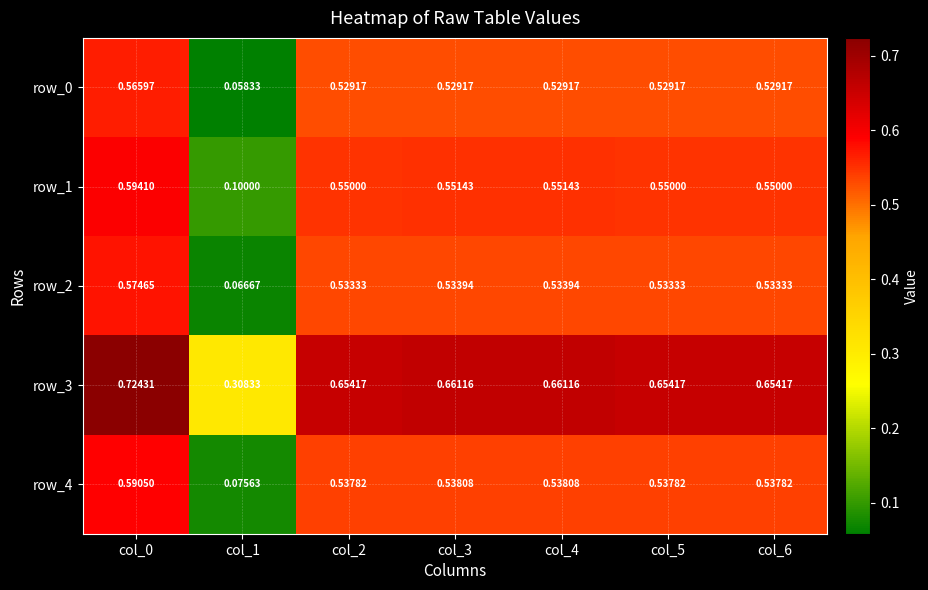

Which series has the largest total across all categories?

row_3